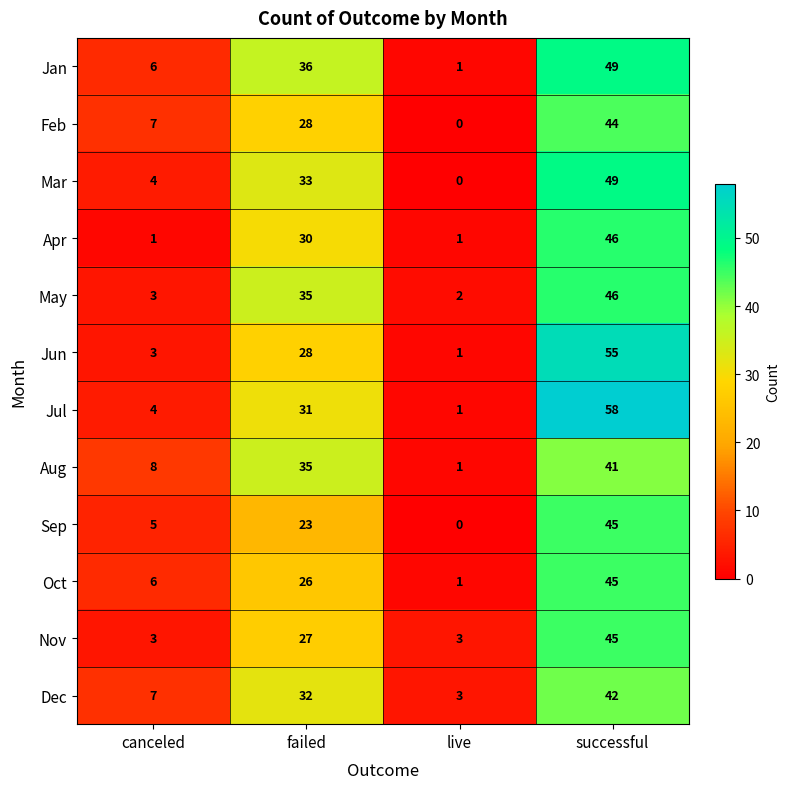

What is the spread (max minus min) of values at failed?

13